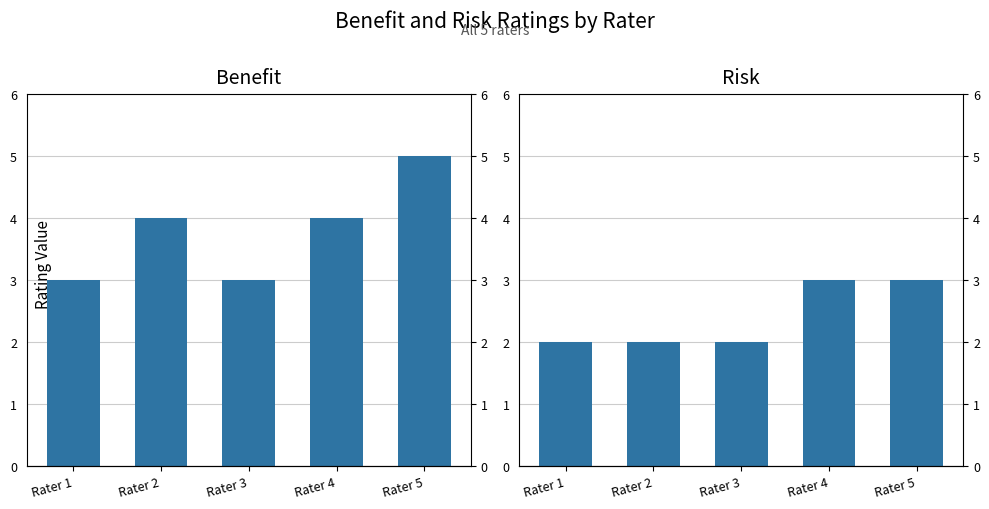

Between Rater 2 and Rater 4, which series saw the biggest shift?

risk